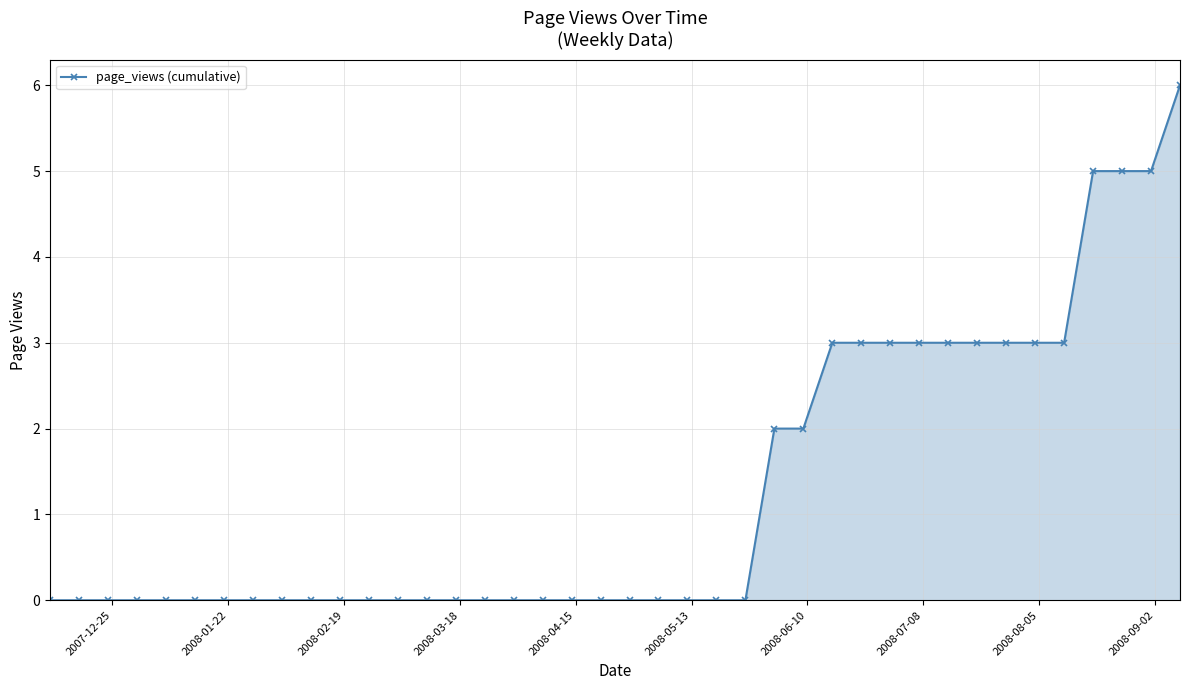

What is the difference between the maximum and minimum values?

6